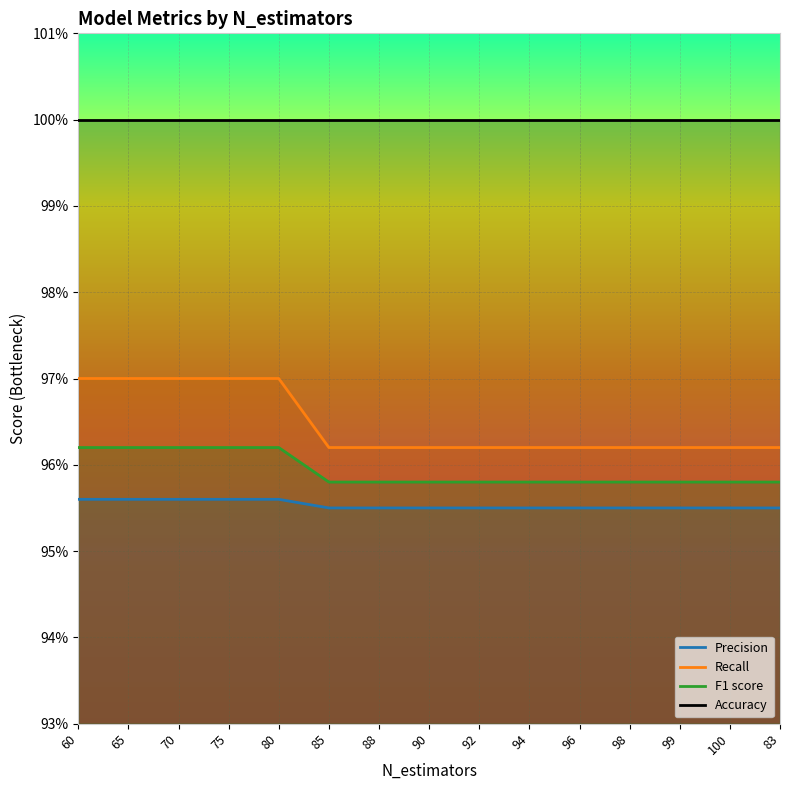

At which category is the sum across all series the highest?

60